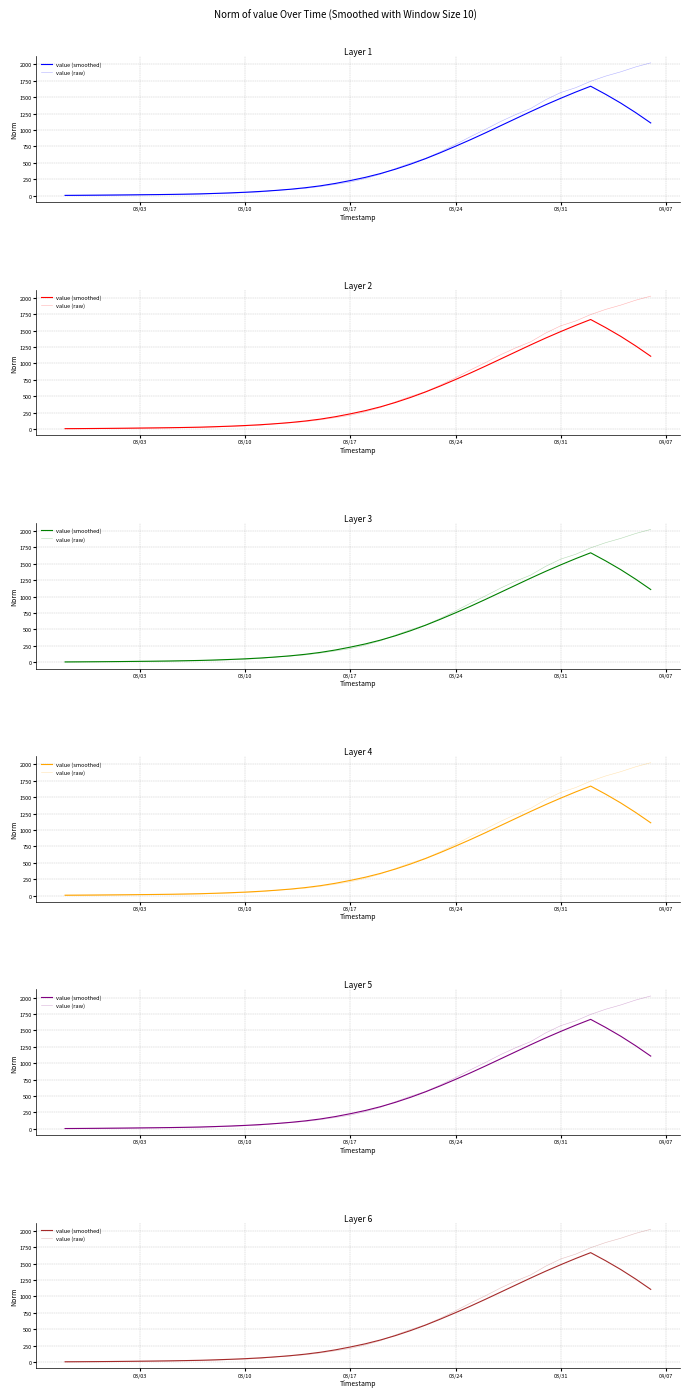

What are all the series names shown in the legend?

value (smoothed), value (raw)